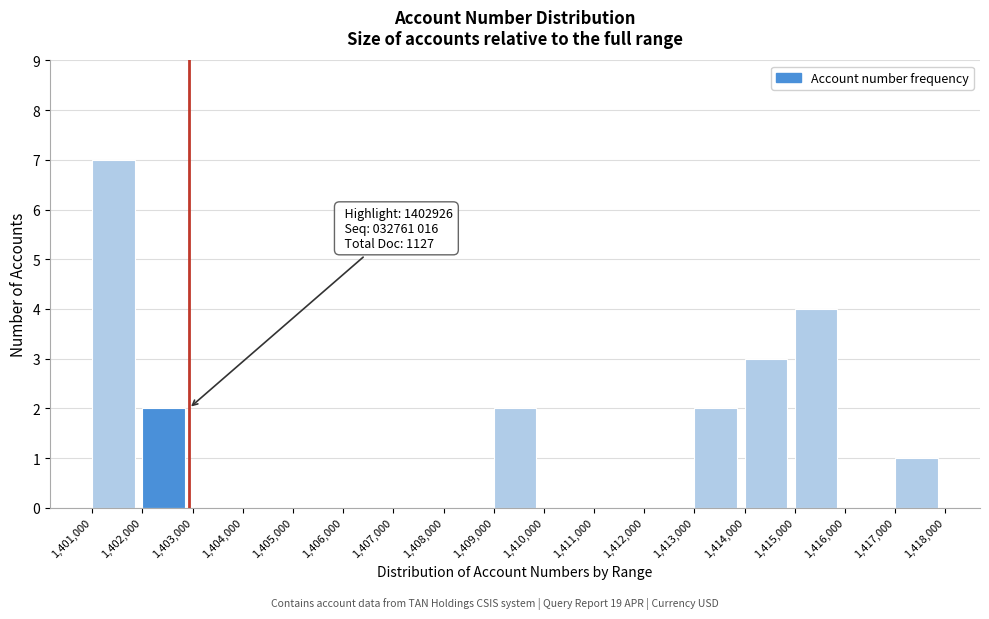

Over which range of the x-axis is the bar tallest?

1,401,000 to 1,402,000